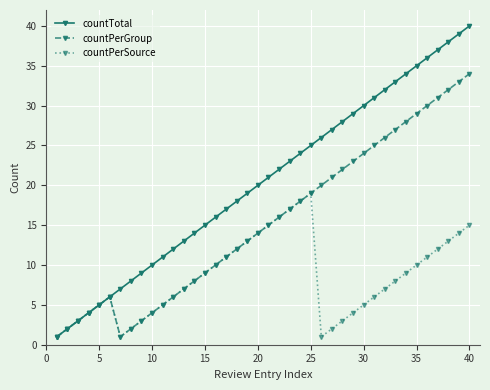

How many lines are shown in the chart?

3